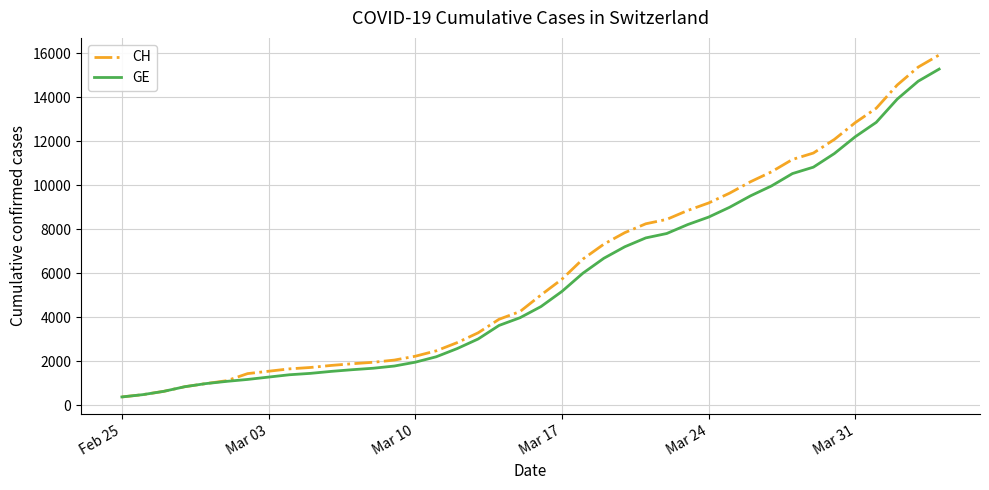

What is the minimum value shown in the chart?

375